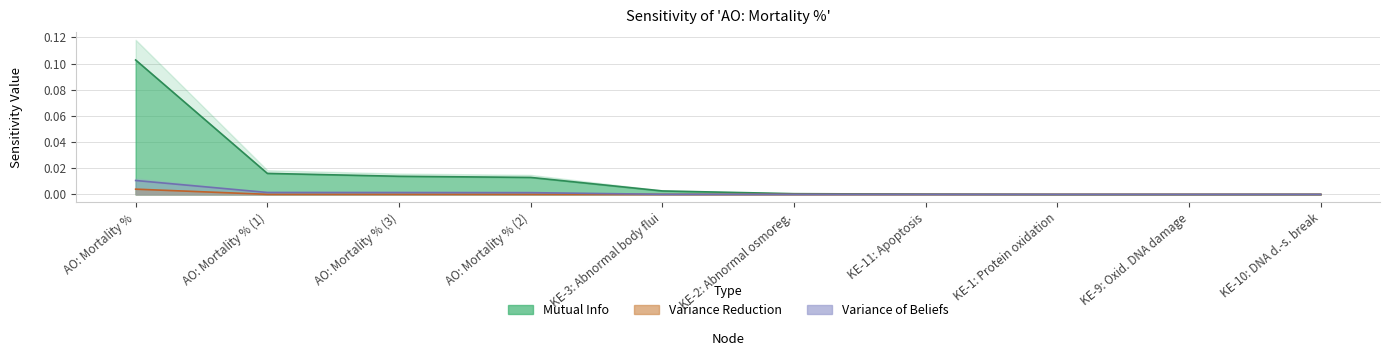

At which label does Variance of Beliefs reach its peak?

AO: Mortality %